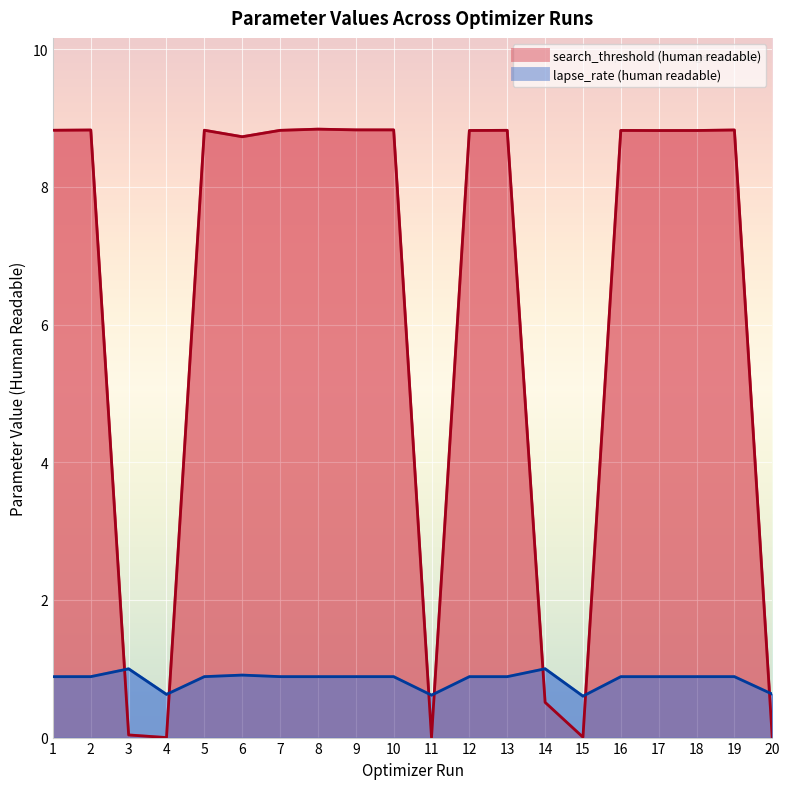

At 1, list the series in order from largest to smallest.

search_threshold (human readable), lapse_rate (human readable)